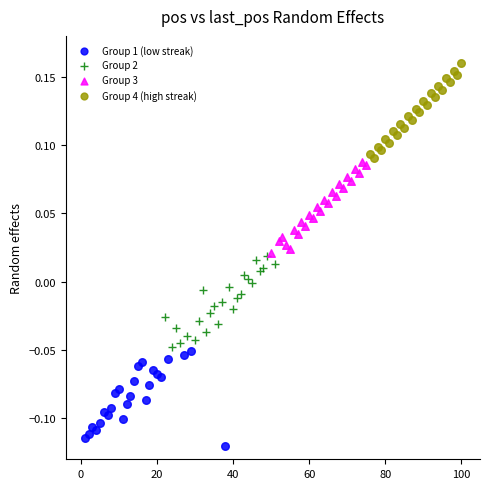

Which series contains the highest Y value?

Group 4 (high streak)